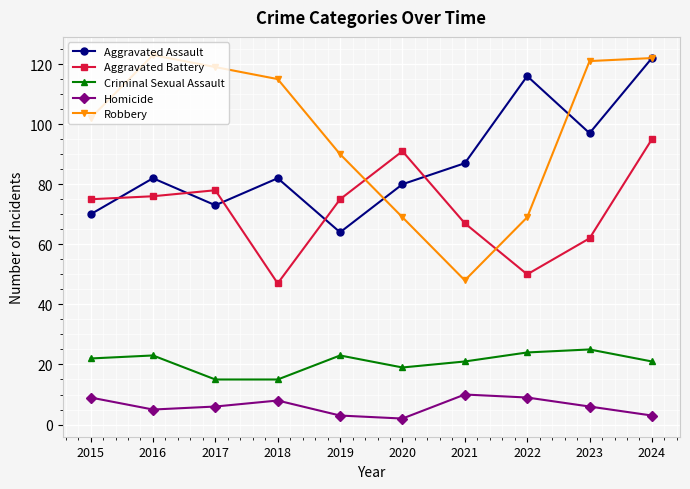

Between 2016 and 2024, which series saw the biggest shift?

Aggravated Assault